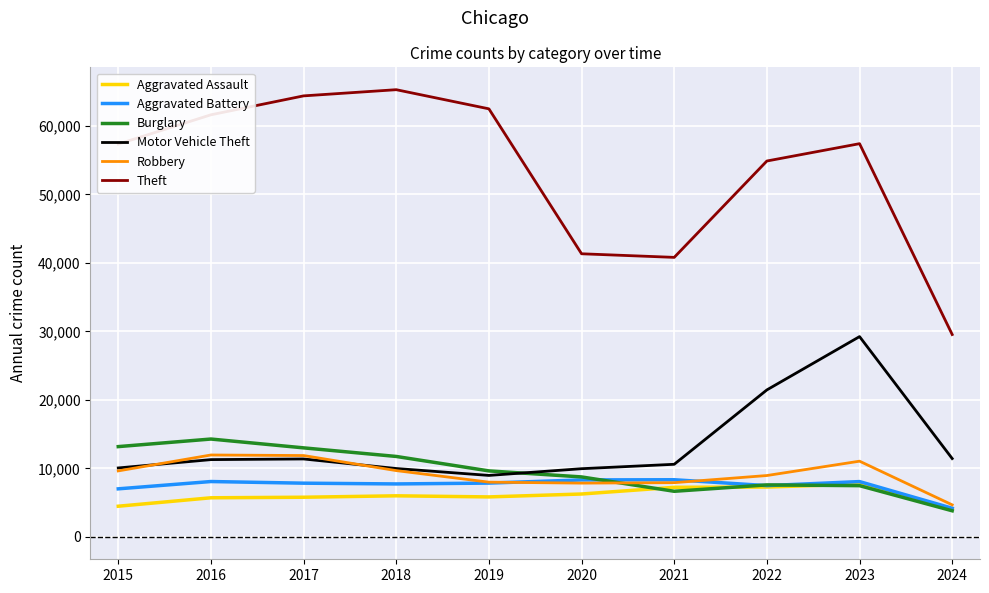

In Aggravated Assault, how many points are lower than both neighbors (excluding endpoints)?

1